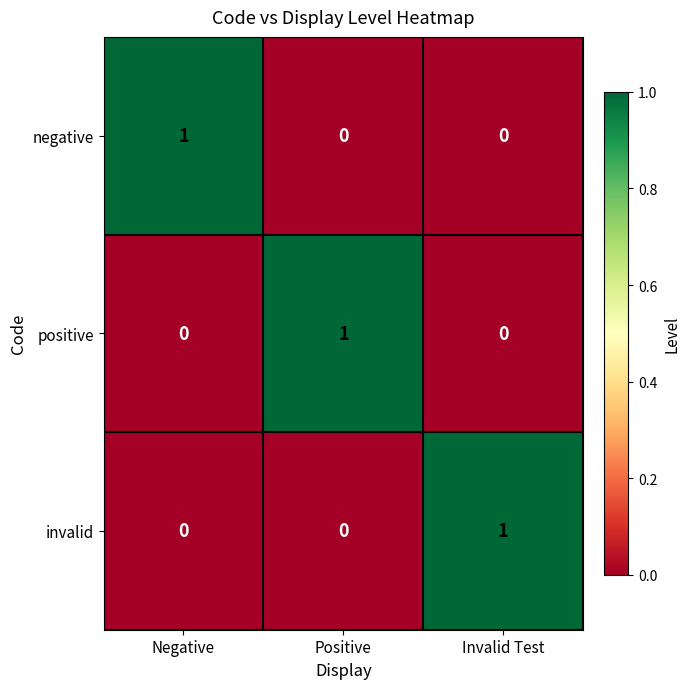

Which category has the highest value in the negative series?

Negative